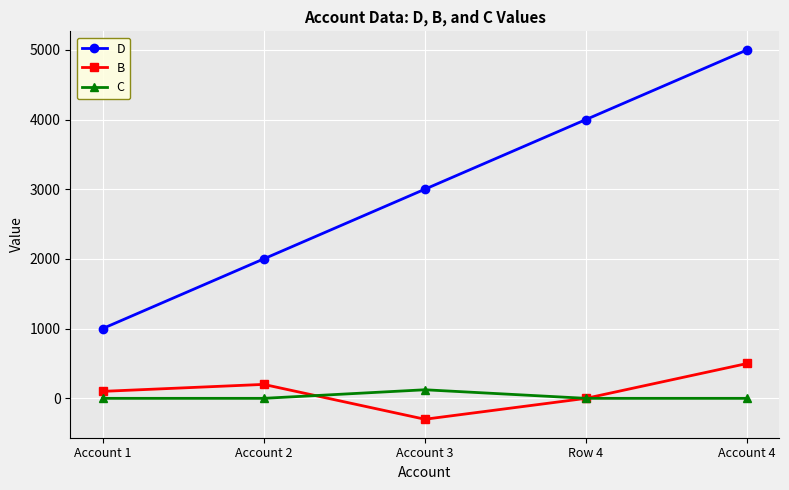

How many data points does each series have?

5